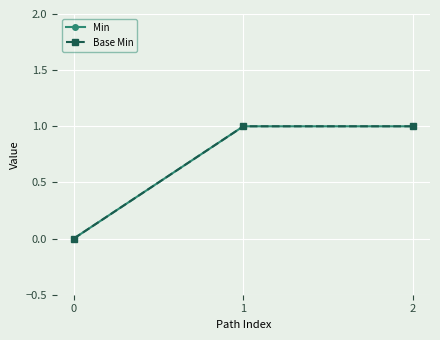

What is the maximum value shown in the chart?

1